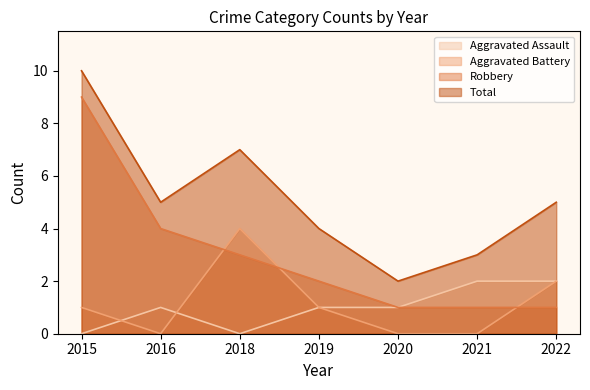

How many lines are shown in the chart?

4